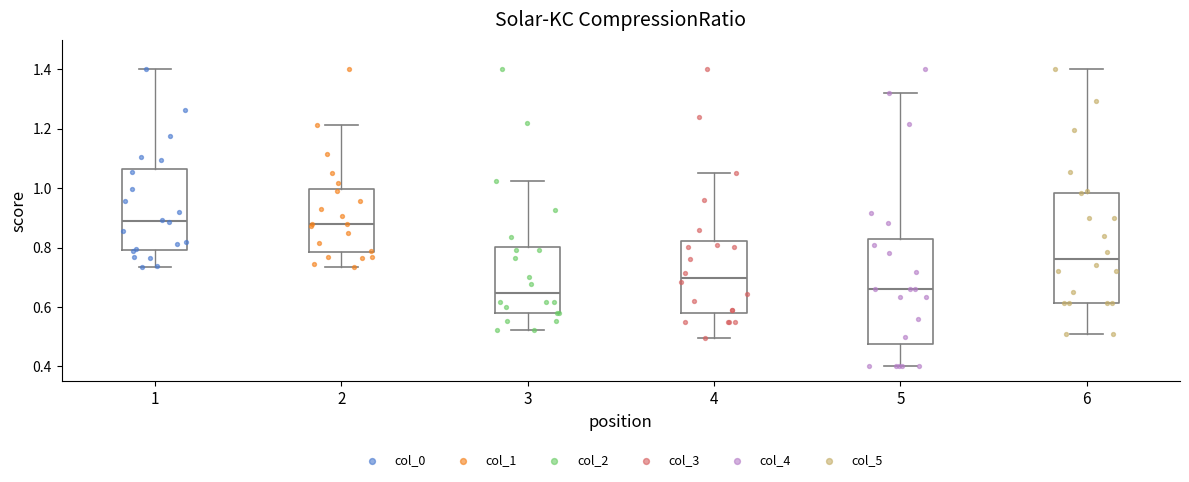

Where does the median line of the box at x = 4 sit on the y-axis? The values are not printed on the chart, so give them approximately, as read against the axis.

0.70